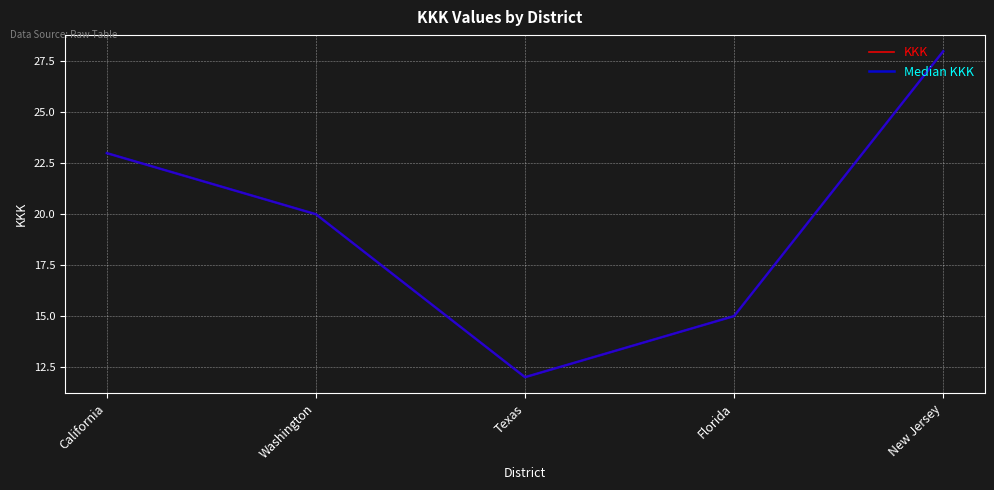

What is the total value across all series at California?

46